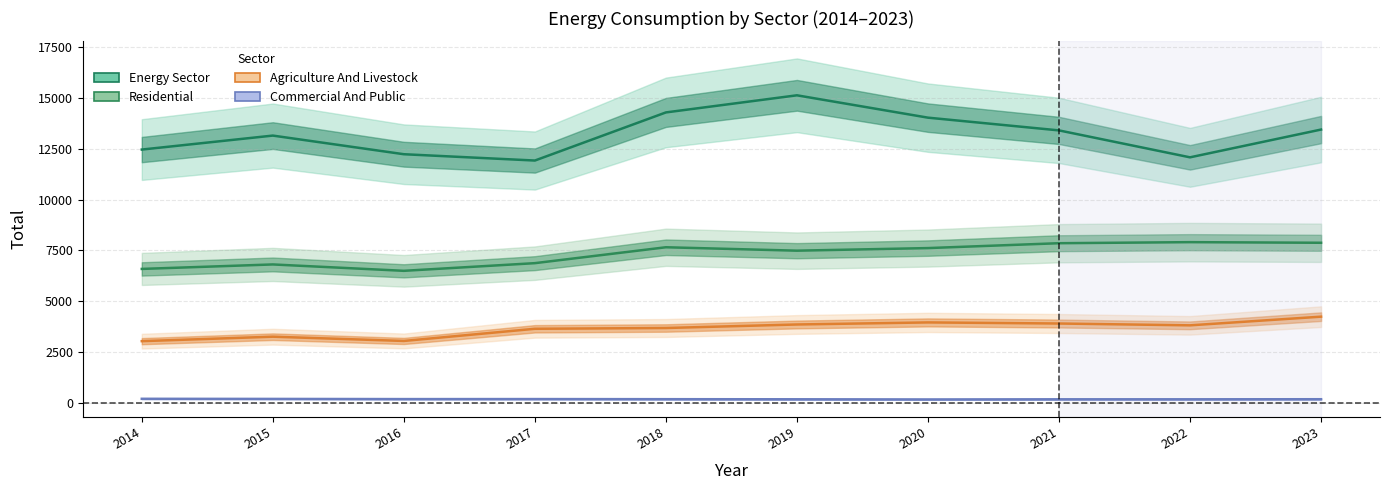

Is it true that Commercial And Public equals 119.3 at 2015?

False